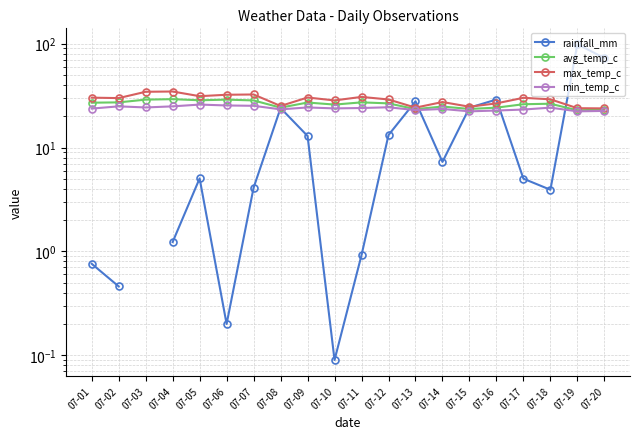

What is the average value of the max_temp_c series?

28.9